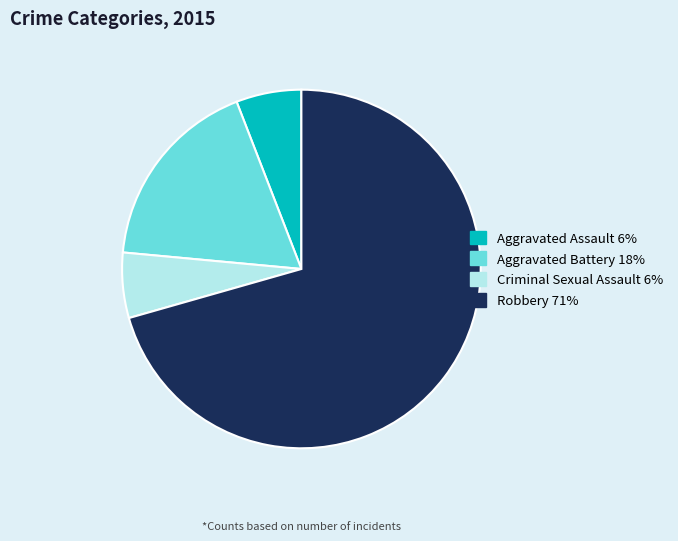

Is it true that Criminal Sexual Assault is 6% of the pie?

True